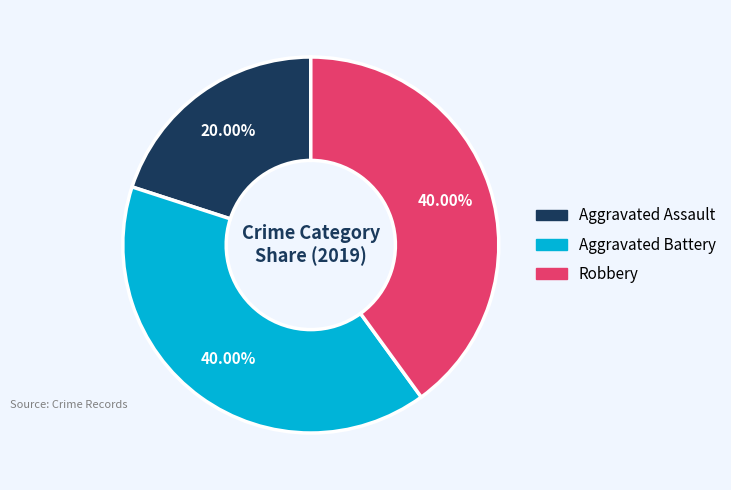

To the nearest percent, what is the combined percentage of Aggravated Assault and Robbery?

60%